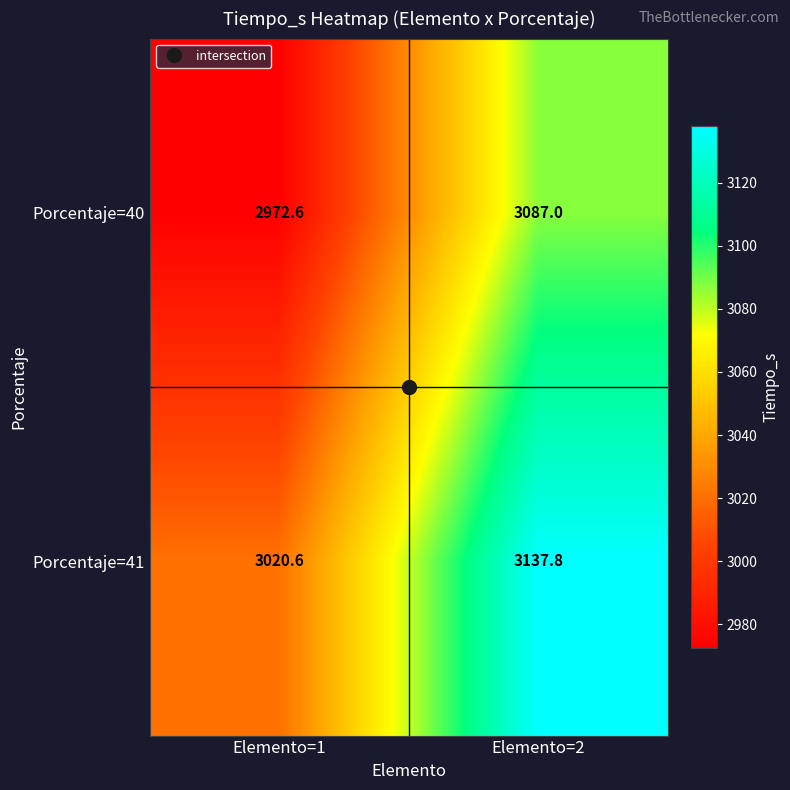

Count the number of categories in the chart.

2